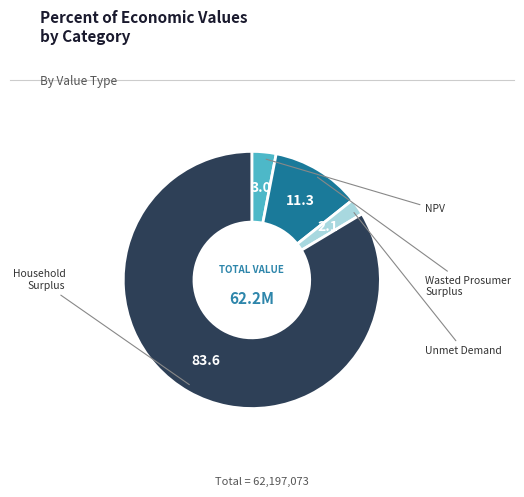

To the nearest percent, what is the average slice percentage?

25%